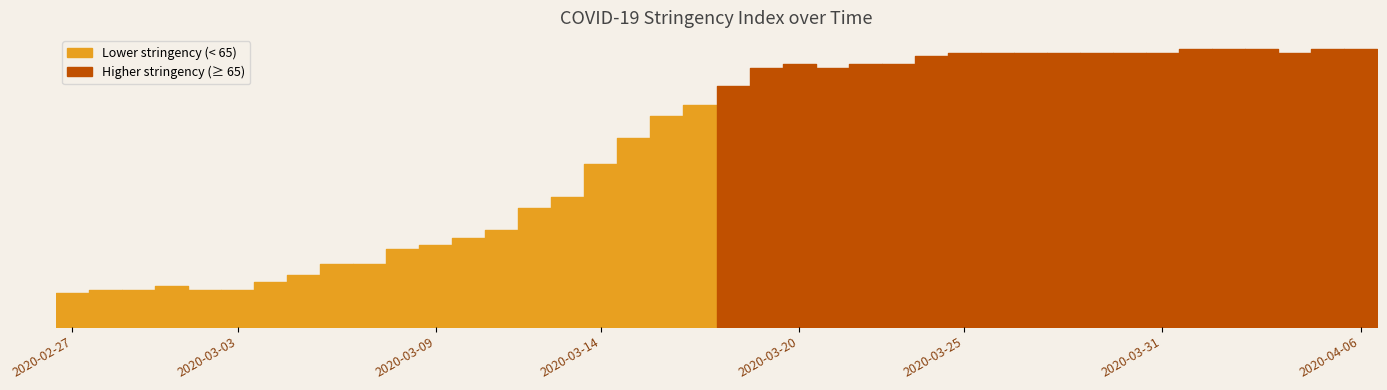

True or false: the data shows 32 at 2020-03-20.

False